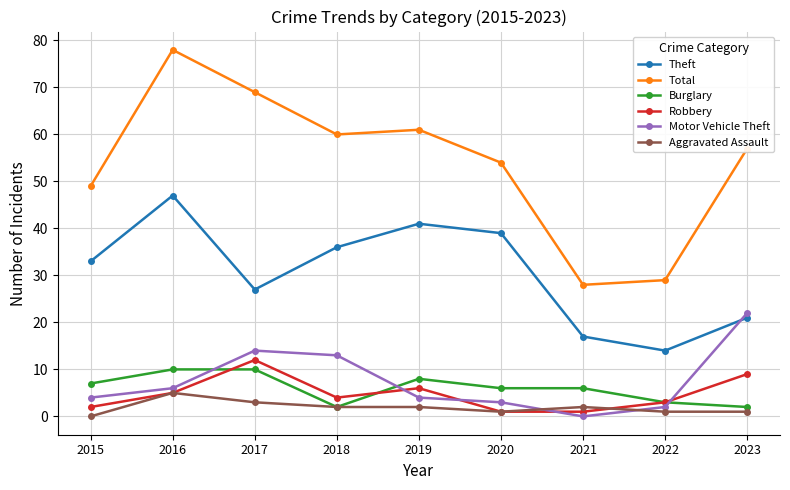

Where does the Total series first go above 57?

2016